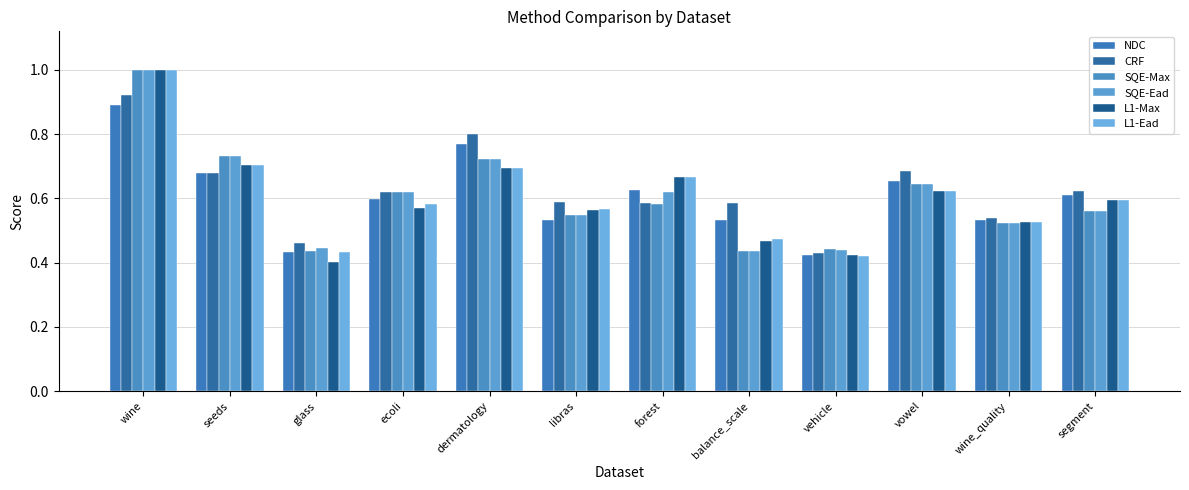

What is the sum of all CRF values?

7.5